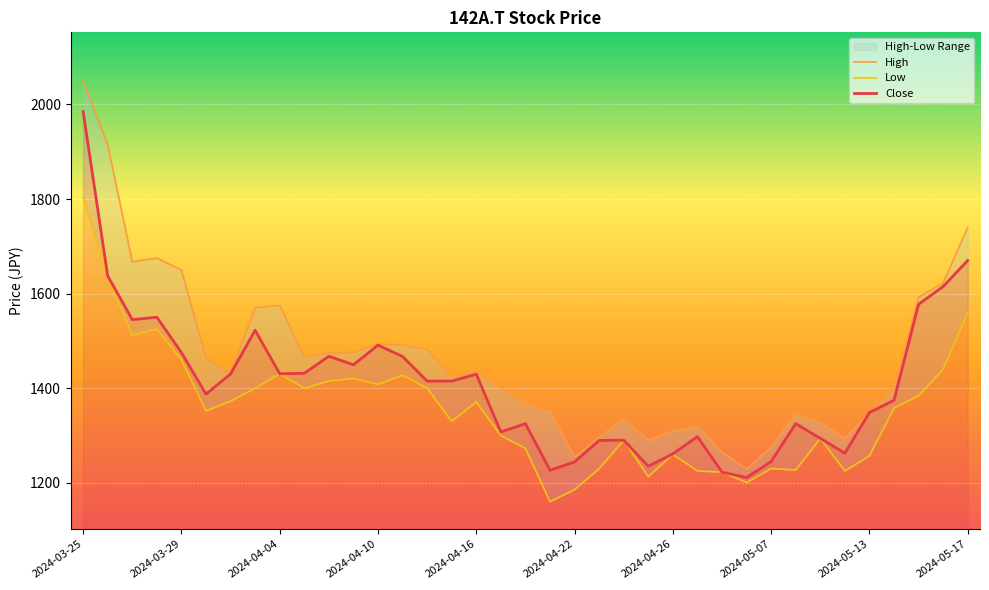

What is the minimum value shown in the chart?

1160.0